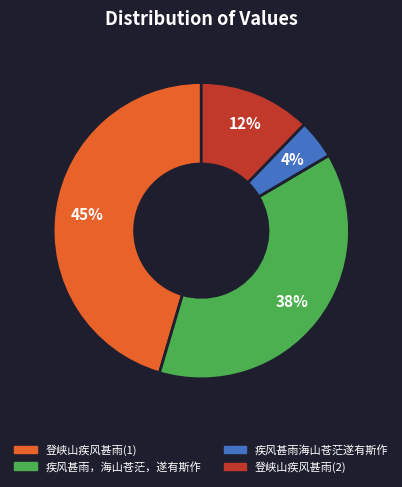

Rank the categories by value from lowest to highest.

疾风甚雨海山苍茫遂有斯作, 登峡山疾风甚雨(2), 疾风甚雨，海山苍茫，遂有斯作, 登峡山疾风甚雨(1)